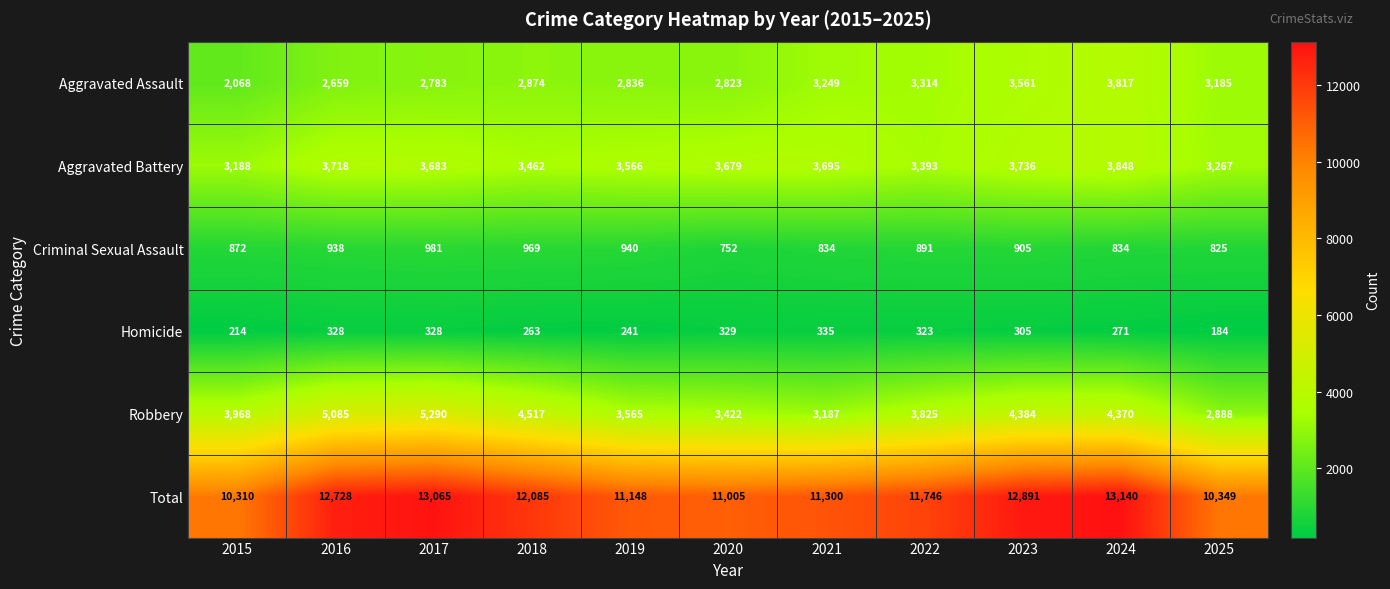

What is the difference between the maximum and minimum values in the Aggravated Battery series?

660